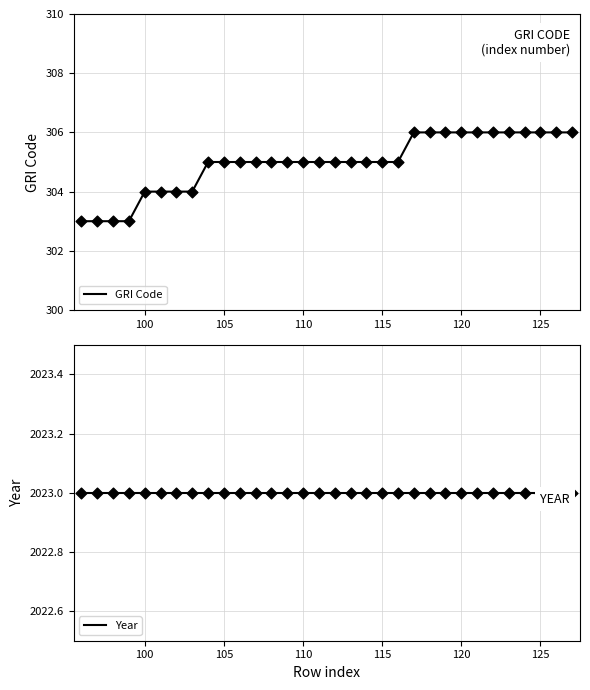

Which series has the largest Y range (max minus min)?

GRI Code